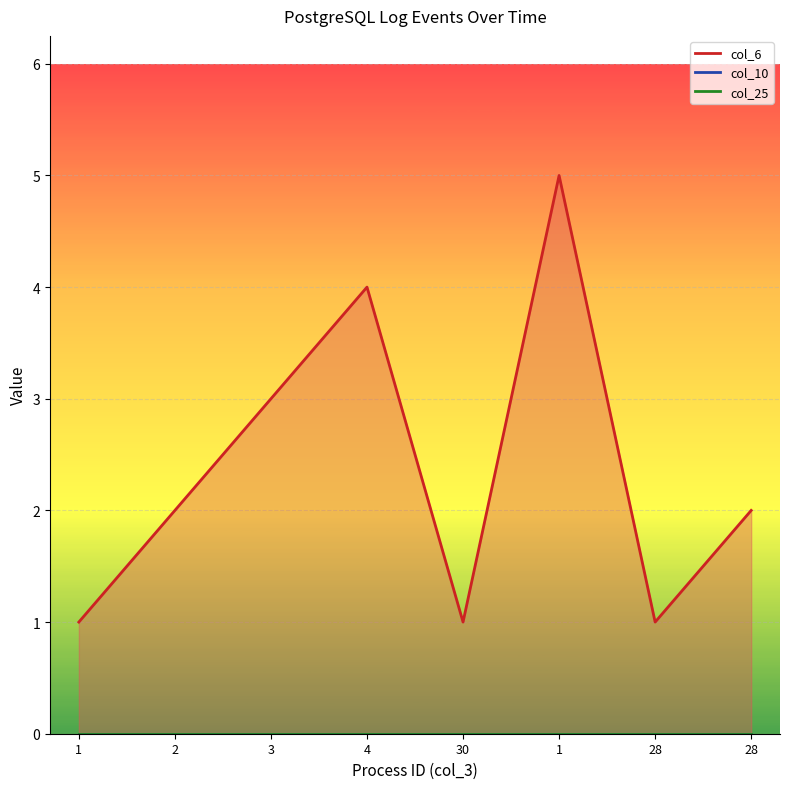

What is the average value of the col_6 series?

2